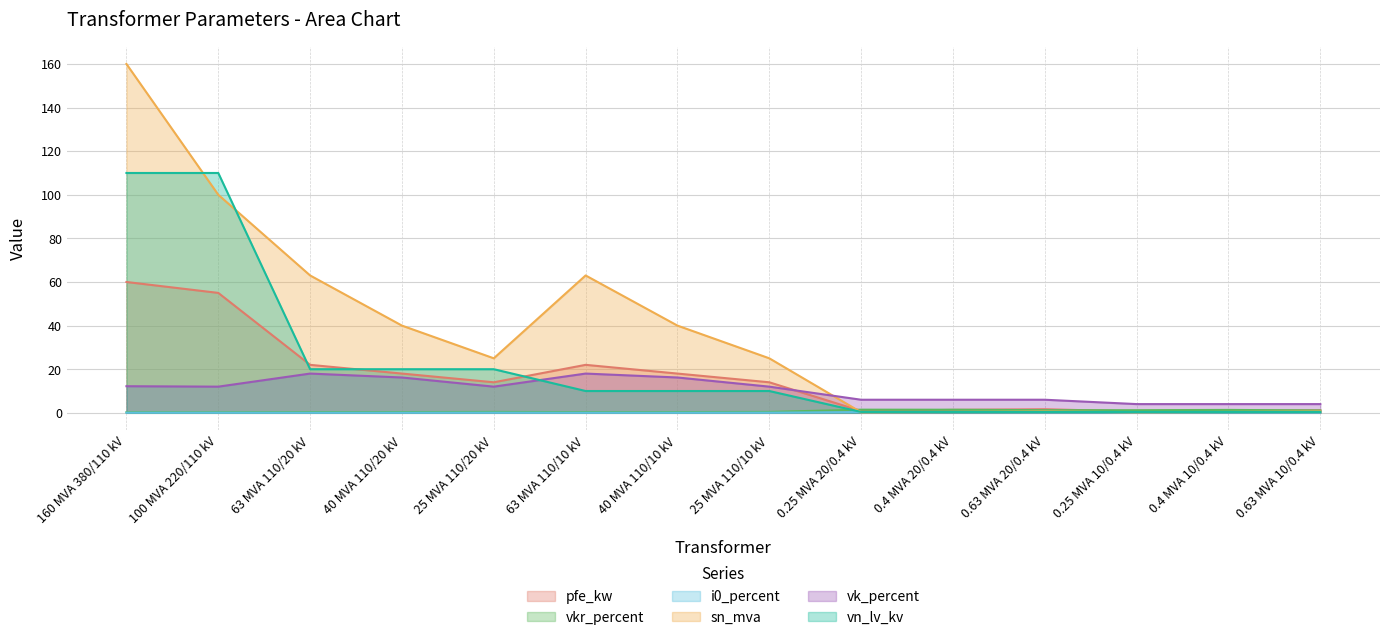

What is the sum of all pfe_kw values?

229.5